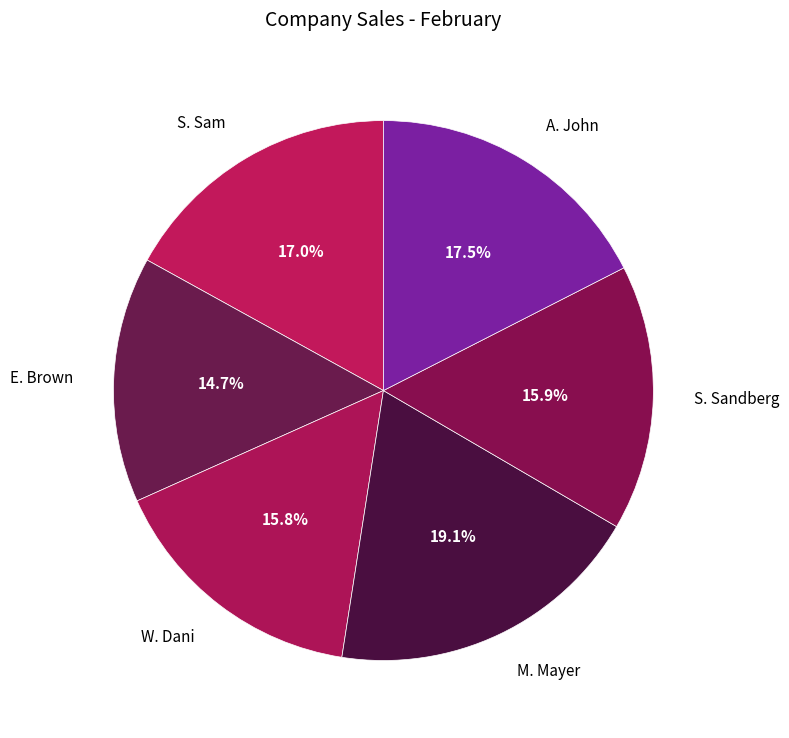

Does any single category account for the majority?

No